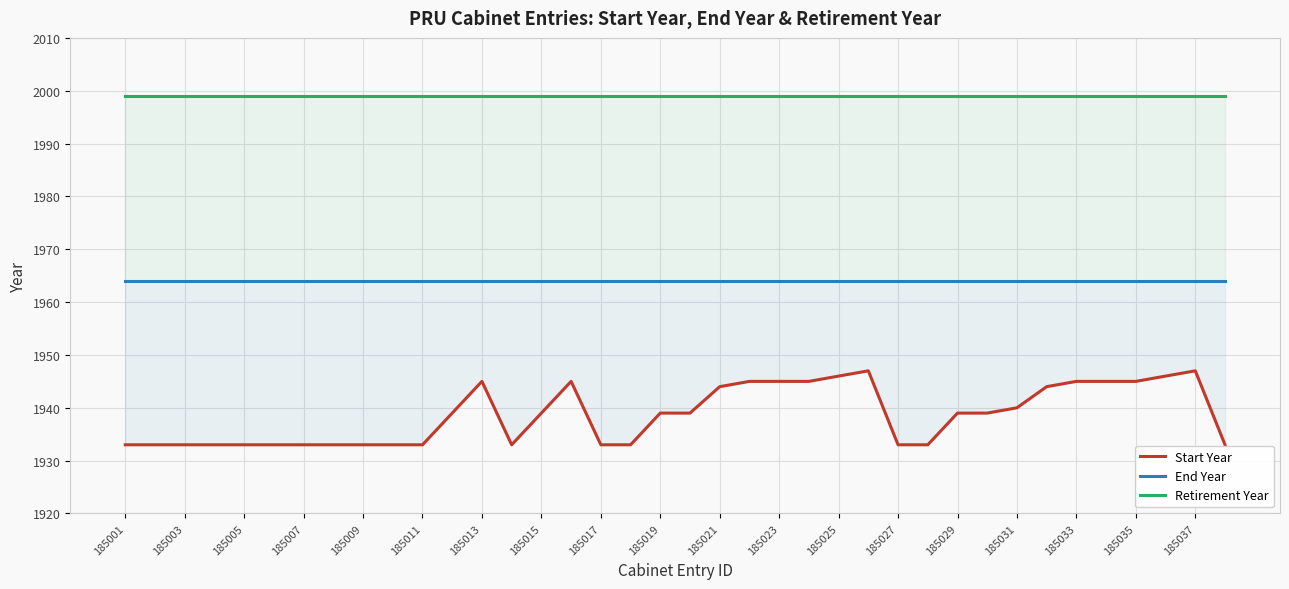

What is the minimum value shown in the chart?

1933